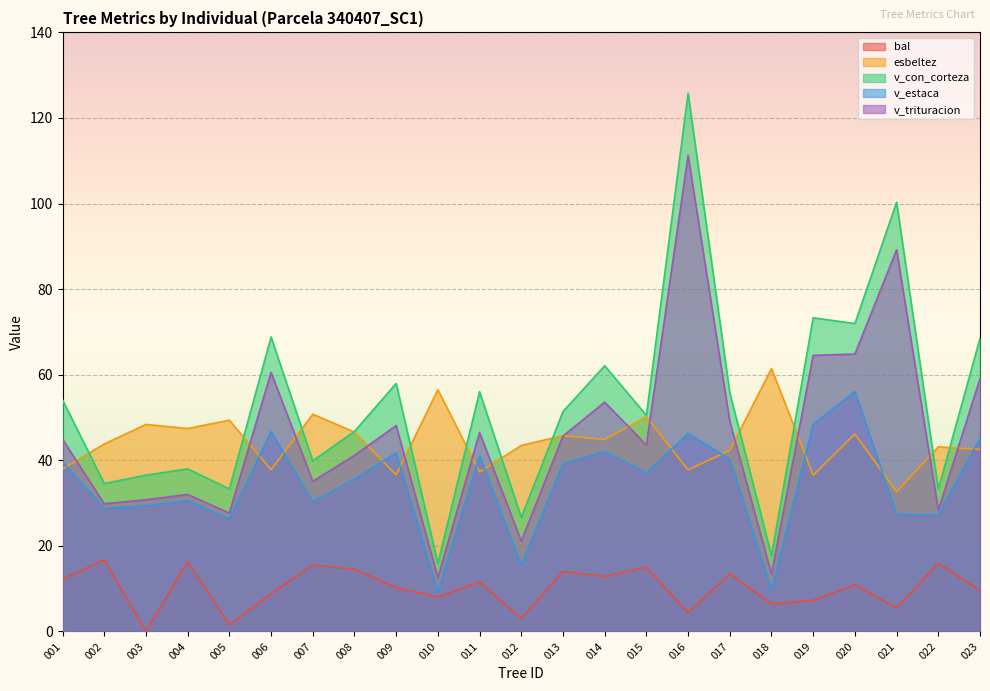

True or false: bal and v_con_corteza intersect in this chart.

False